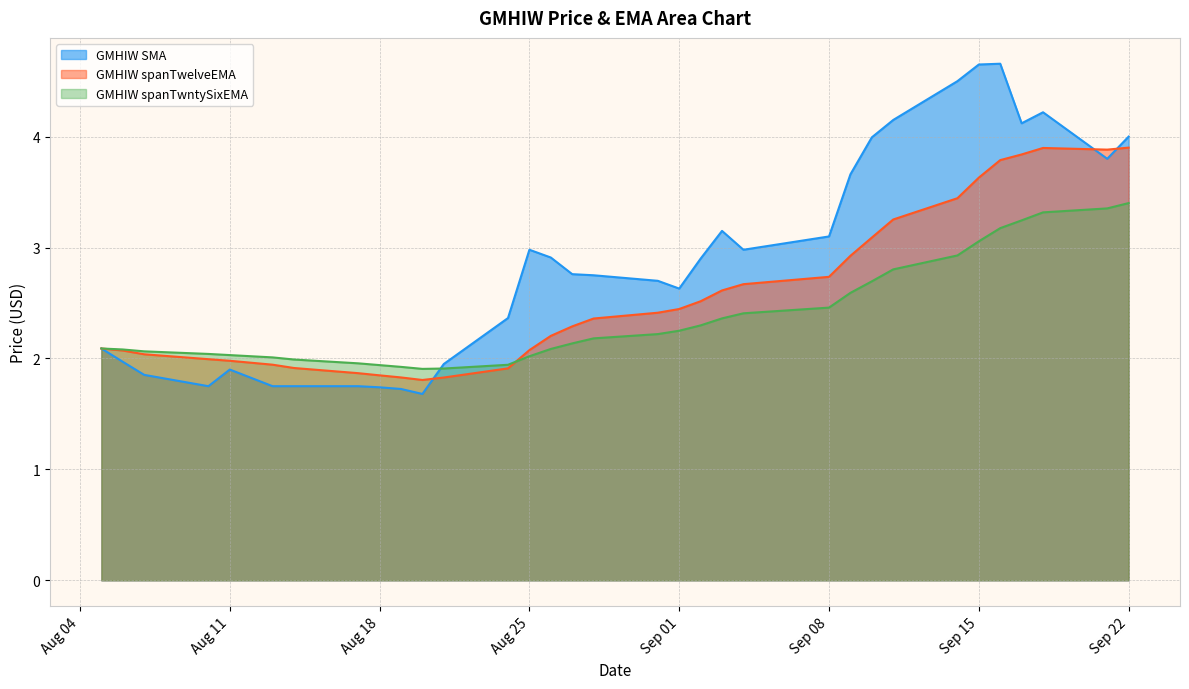

How many distinct data groups are displayed?

3